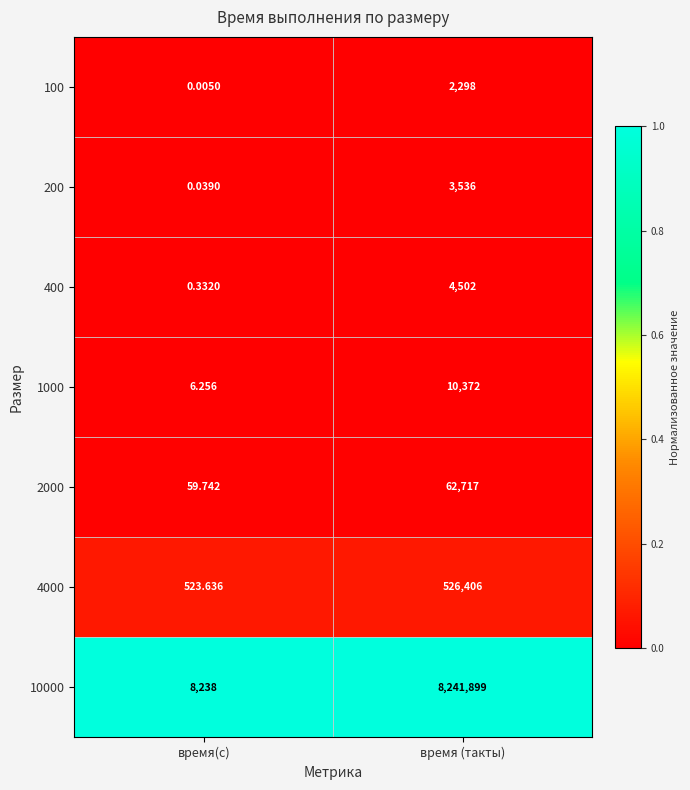

At how many categories does at least one series exceed 0?

2